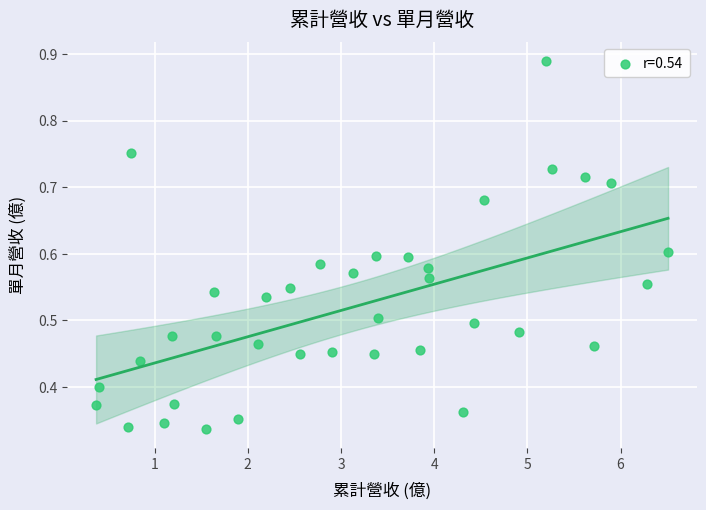

Count the number of points in this scatter plot.

37